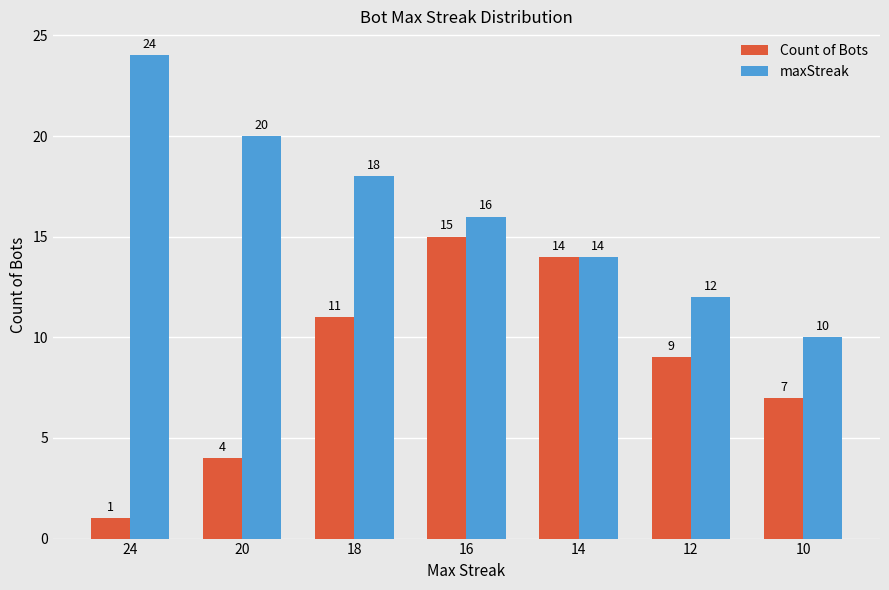

Which series has the largest total across all categories?

maxStreak